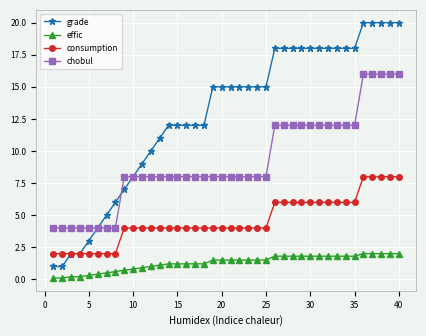

What is the maximum value for chobul?

16.0